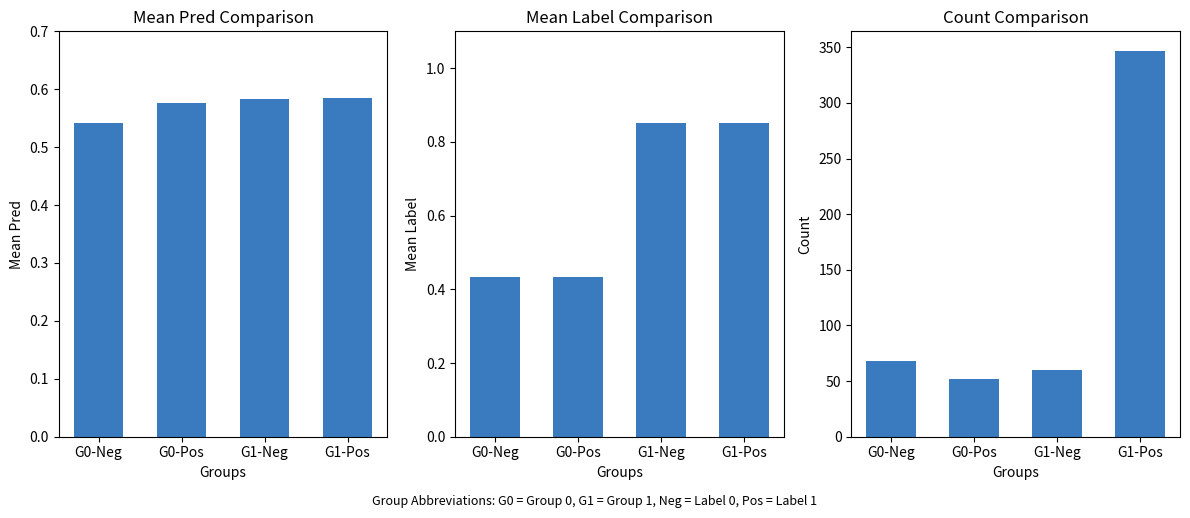

Rank the series at G1-Neg from highest to lowest value.

Count, Mean Label, Mean Pred